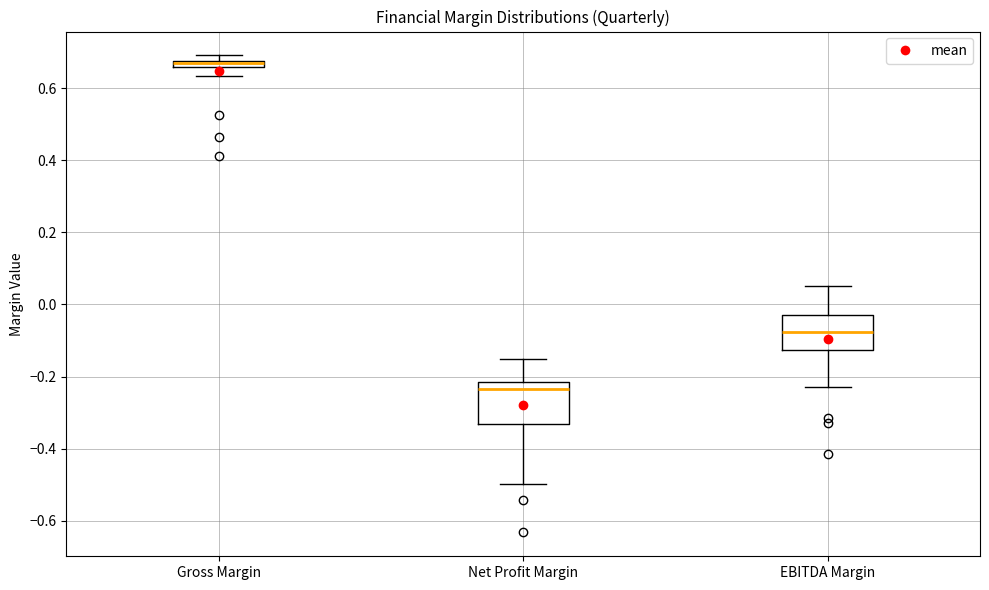

Where is the lower edge of the box for Gross Margin on the y-axis? The values are not printed on the chart, so give them approximately, as read against the axis.

0.66